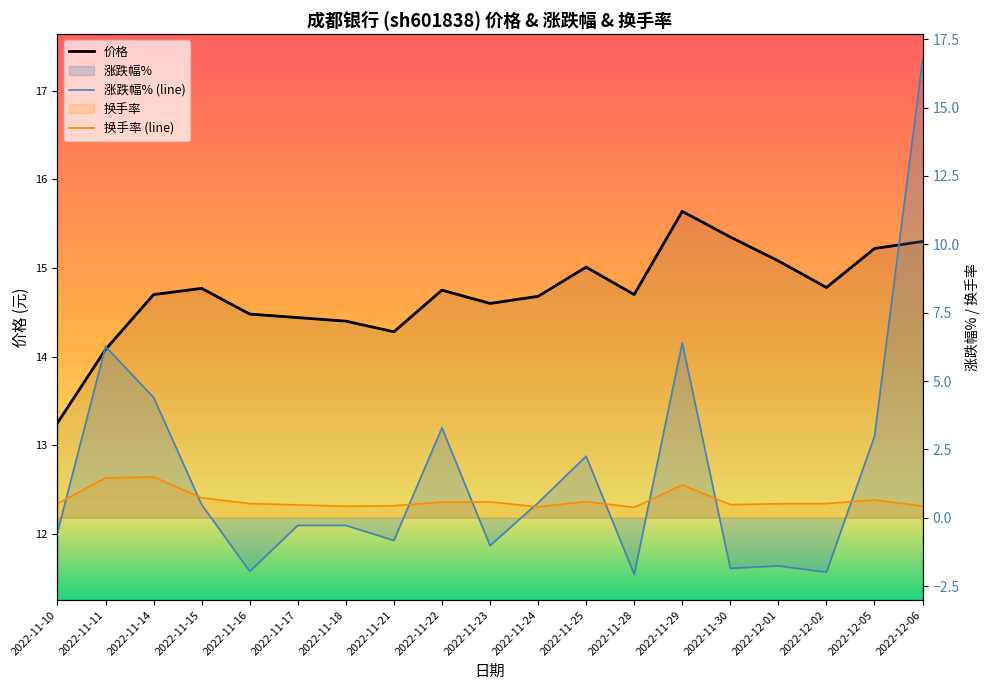

How many intersections are there between 涨跌幅% and 价格?

1